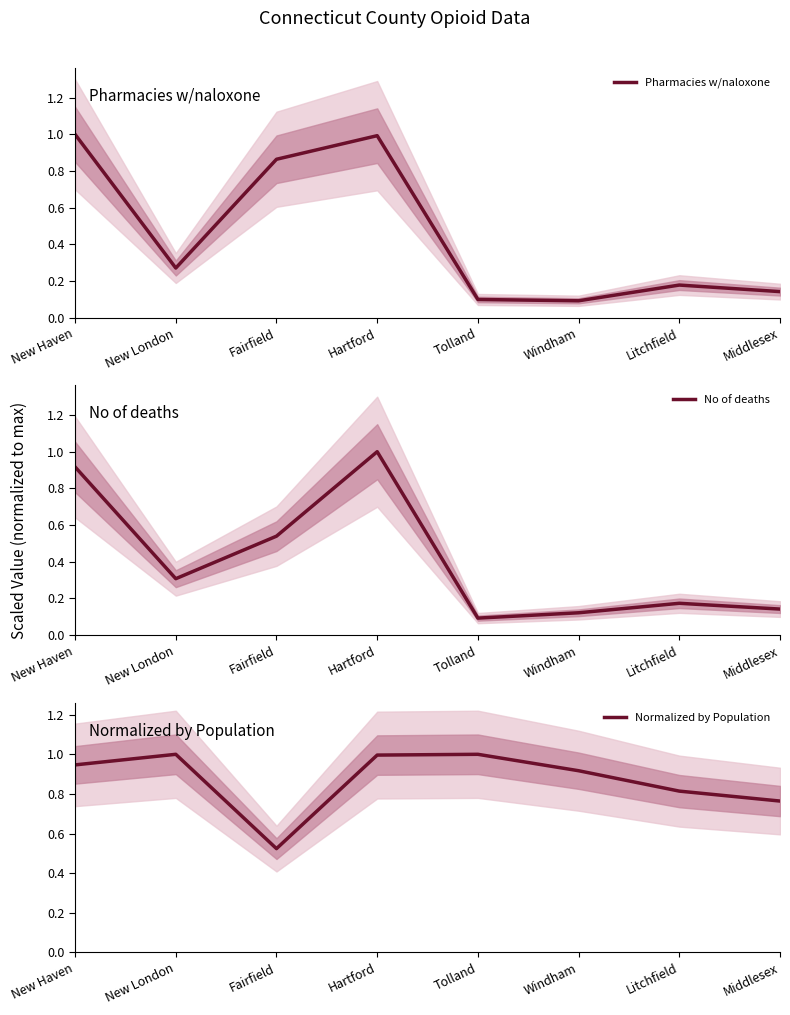

What is the difference between the Pharmacies w/naloxone values at New Haven and New London?

0.7